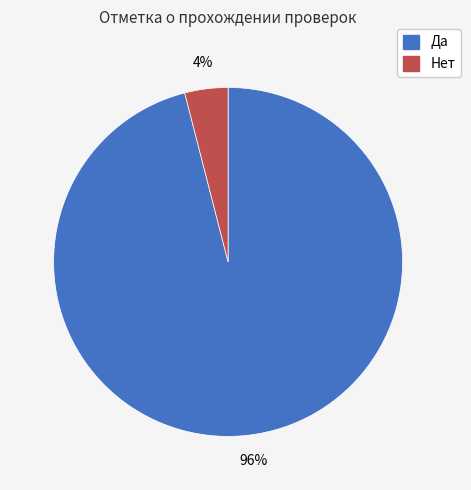

Rank the categories by value from highest to lowest.

Да, Нет